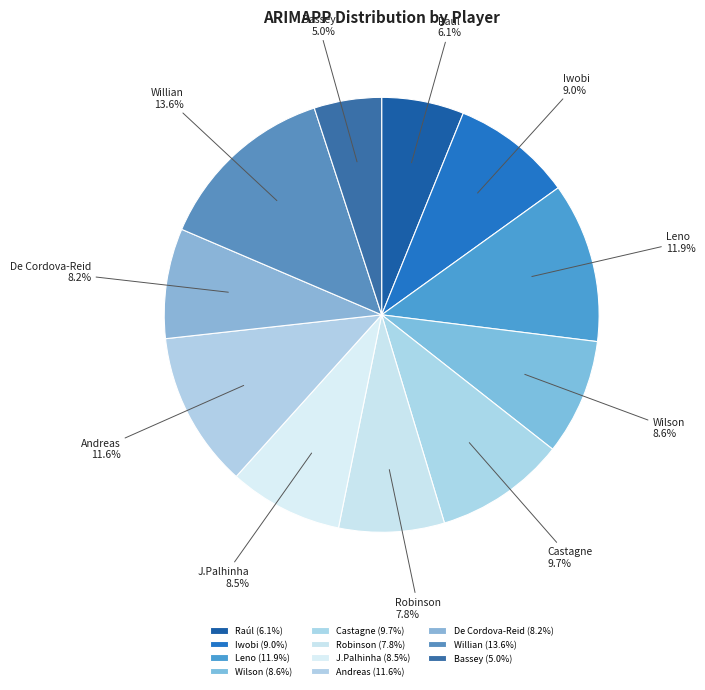

What is the smallest slice in the pie chart?

Bassey